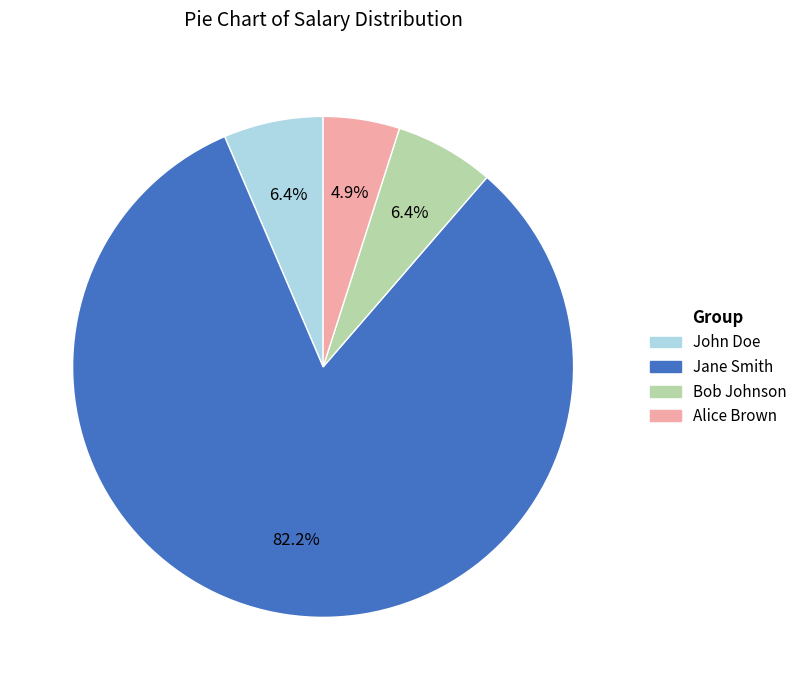

Between Bob Johnson and Alice Brown, which is larger?

Bob Johnson